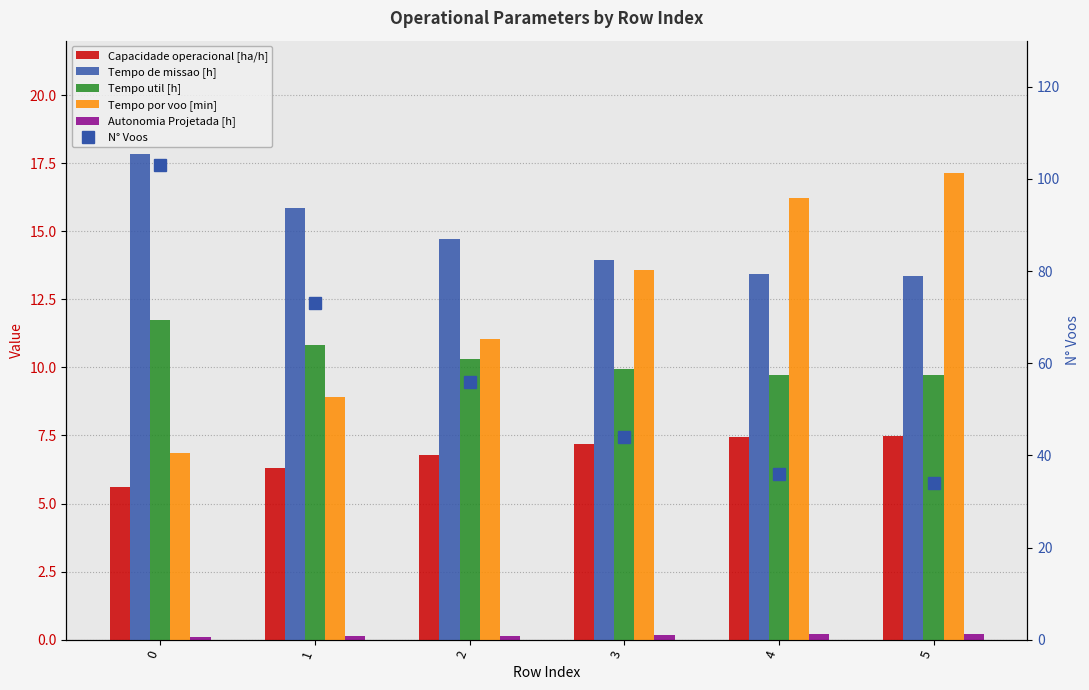

What is the average value of the N° Voos series?

57.7